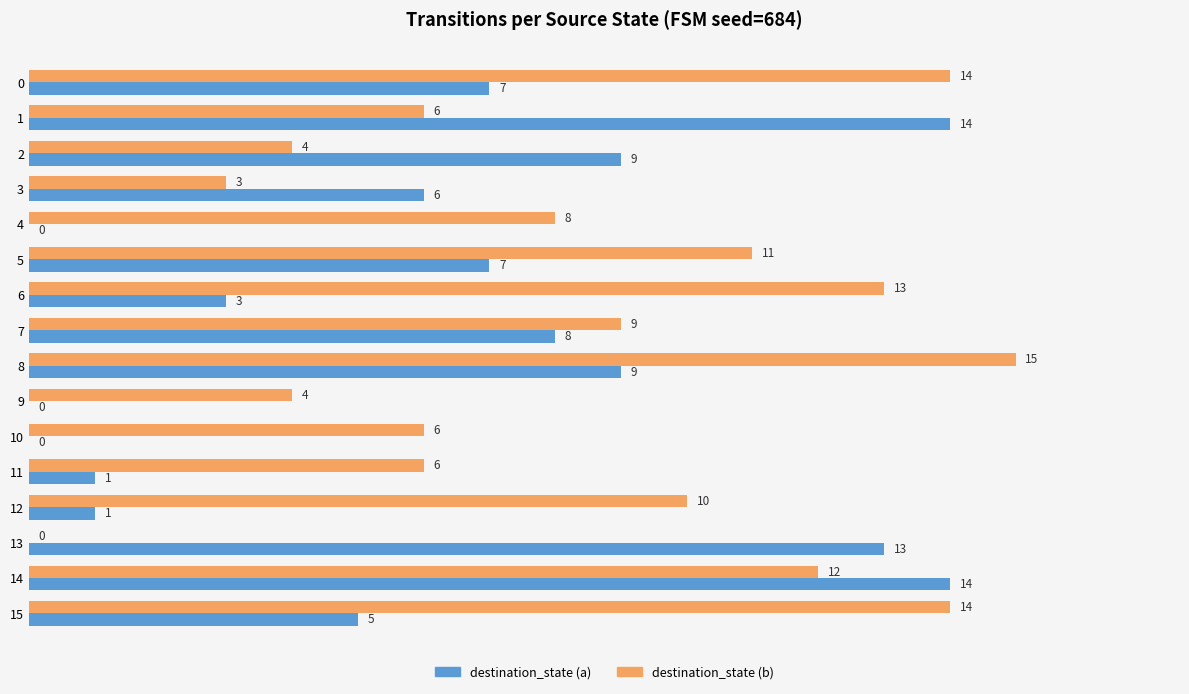

At which category does the chart reach its peak across all series?

8